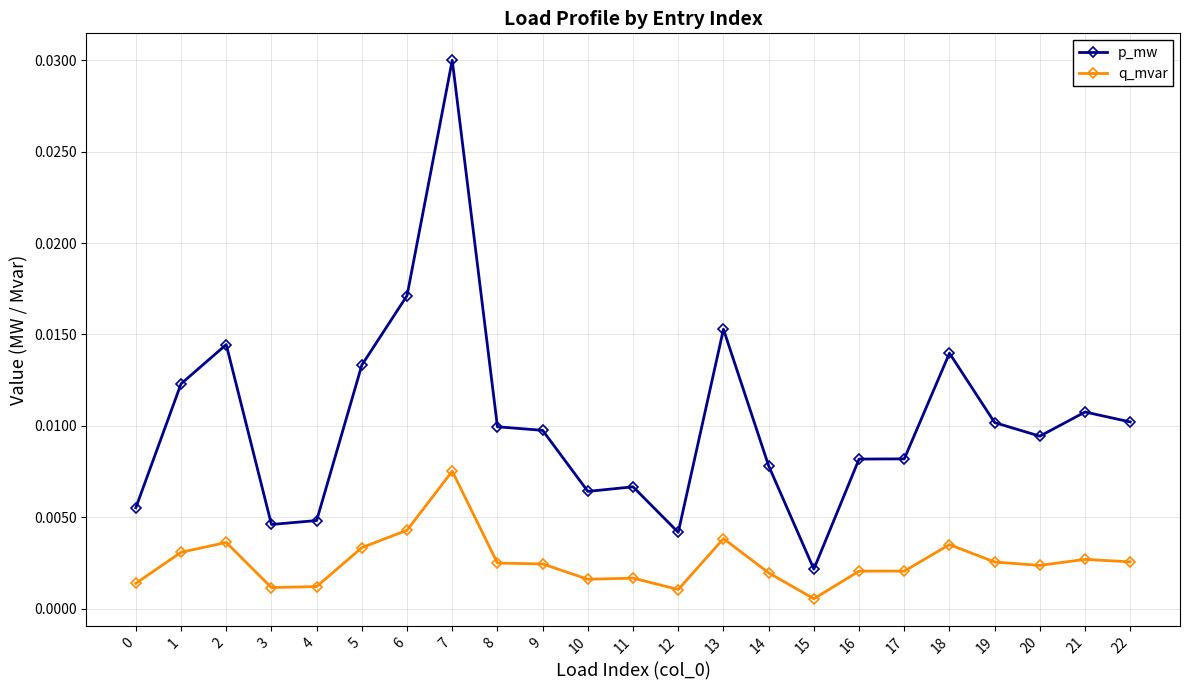

At how many categories does at least one series exceed 0?

23